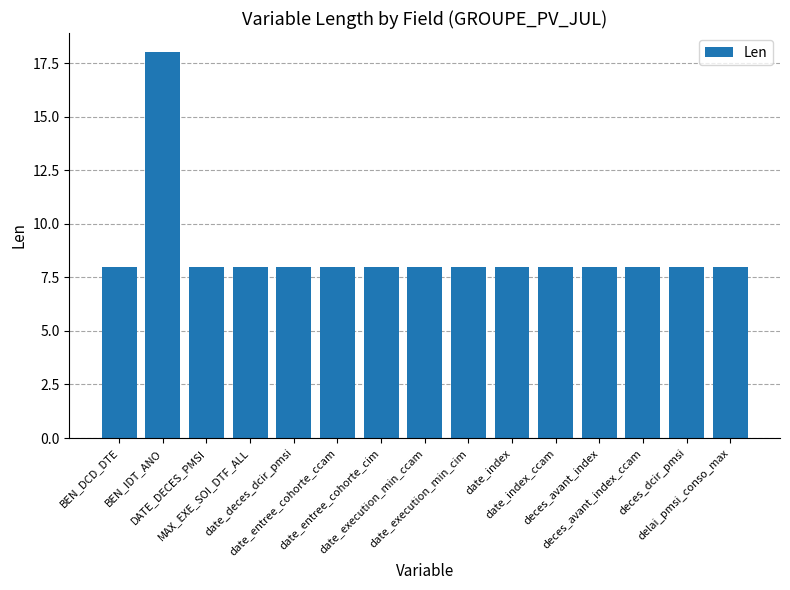

The chart shows a value of 14 at deces_avant_index_ccam. True or false?

False